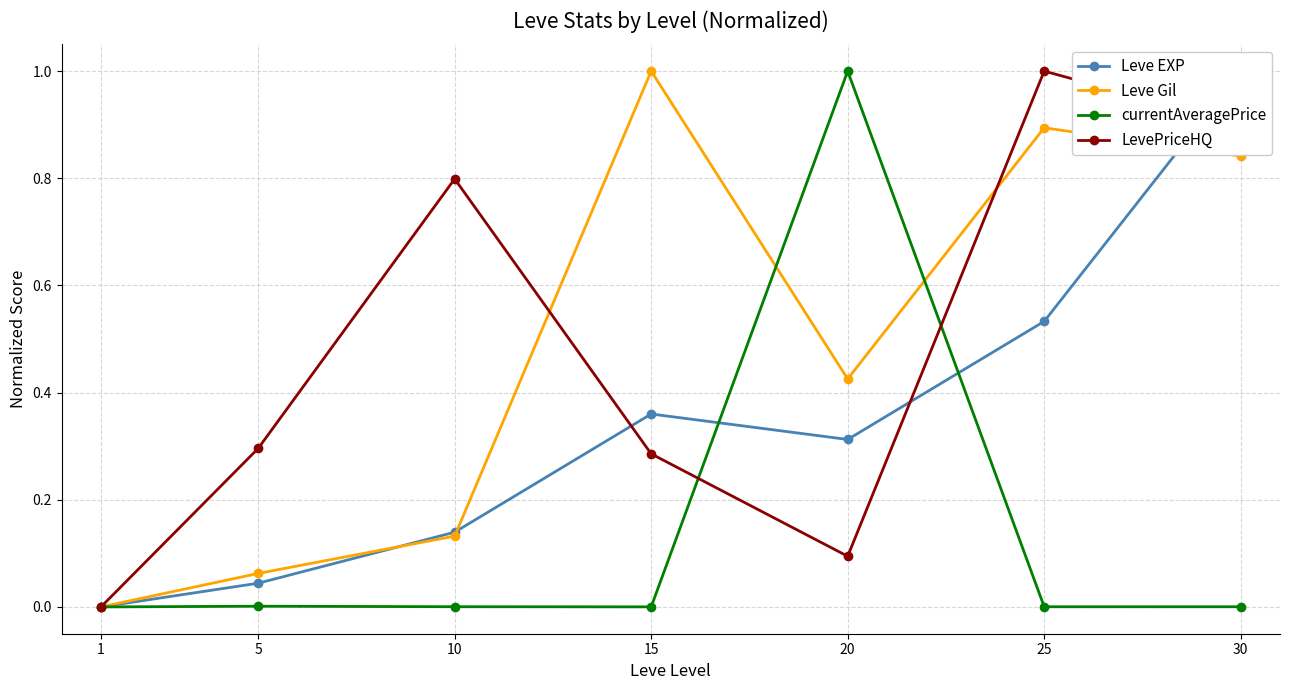

At which category does currentAveragePrice reach its first local valley?

15